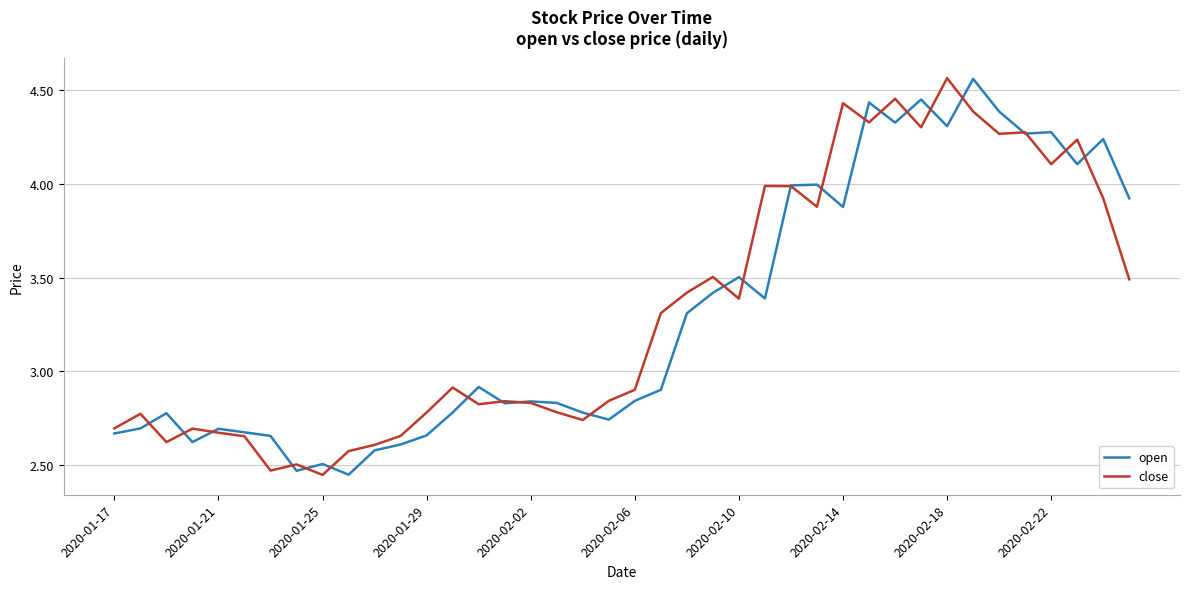

What are all the series names shown in the legend?

open, close